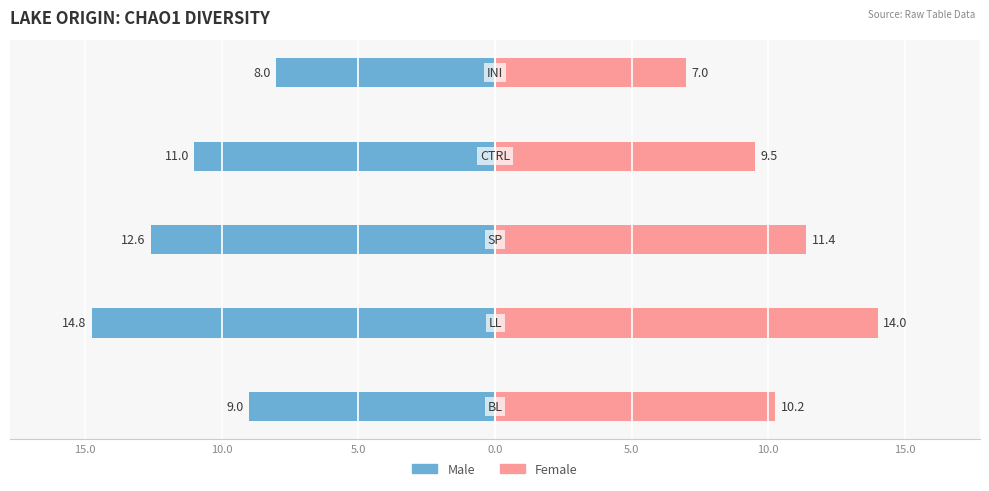

How many values in the Male series are below -11?

2